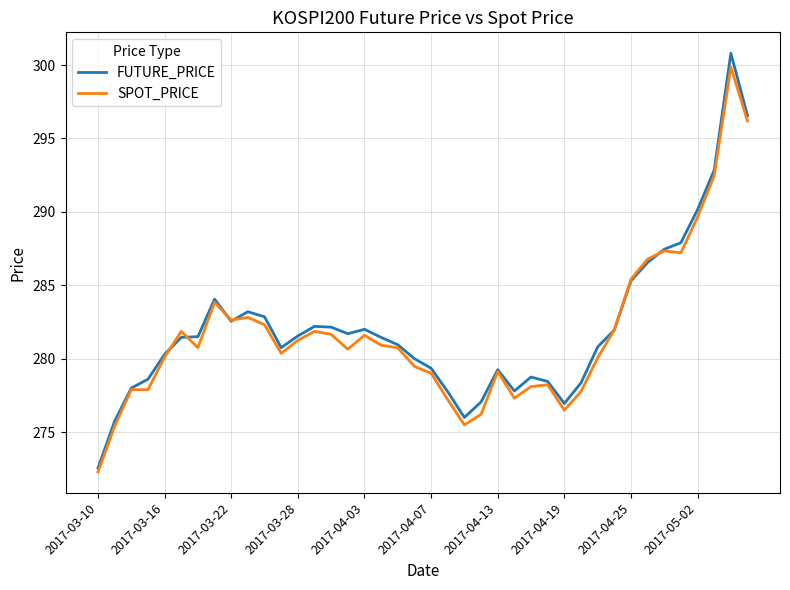

What is the maximum value shown in the chart?

300.8